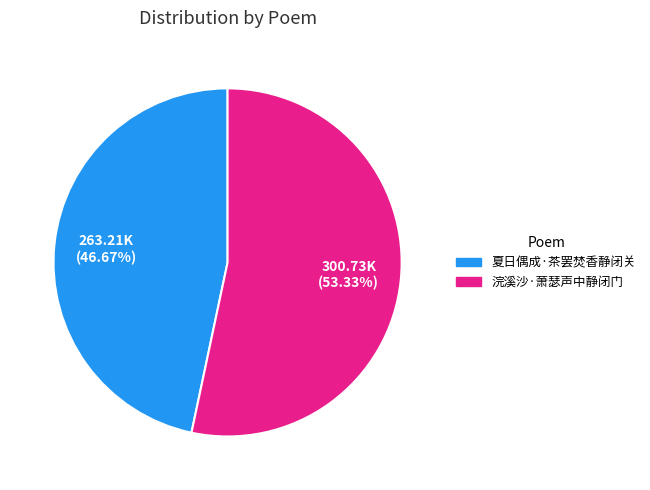

Is the sum of 夏日偶成·茶罢焚香静闭关 and 浣溪沙·萧瑟声中静闭门 greater than half?

Yes